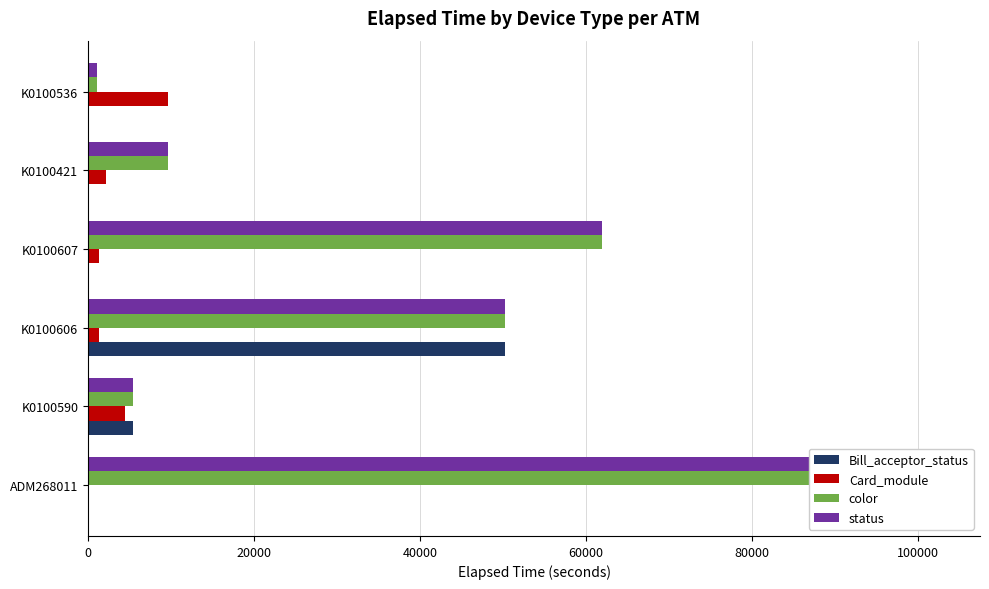

How many values in the color series exceed 50236?

2